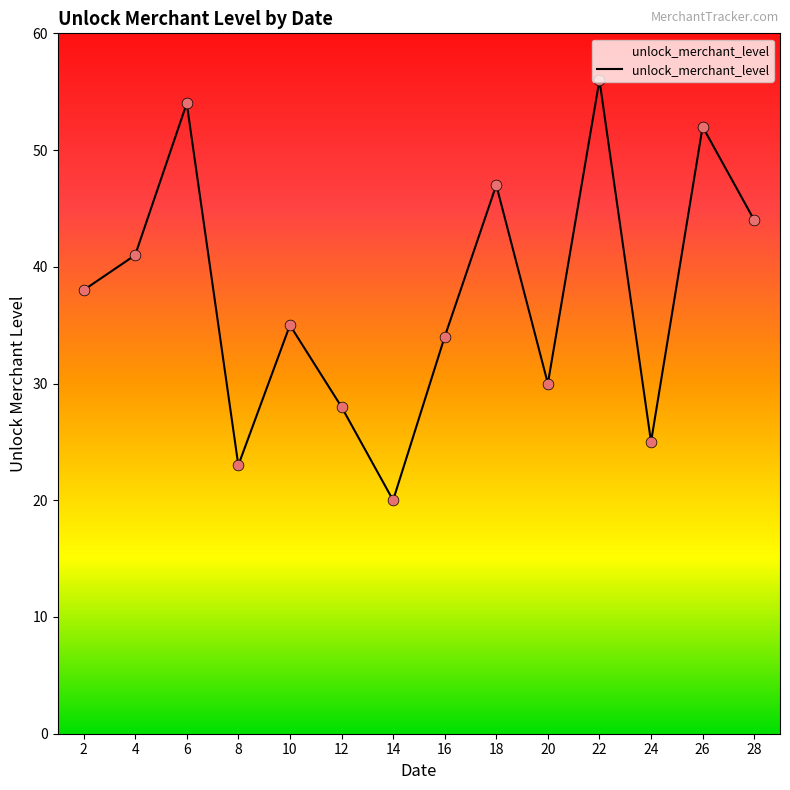

What is the change in value from 20 to 28?

+14